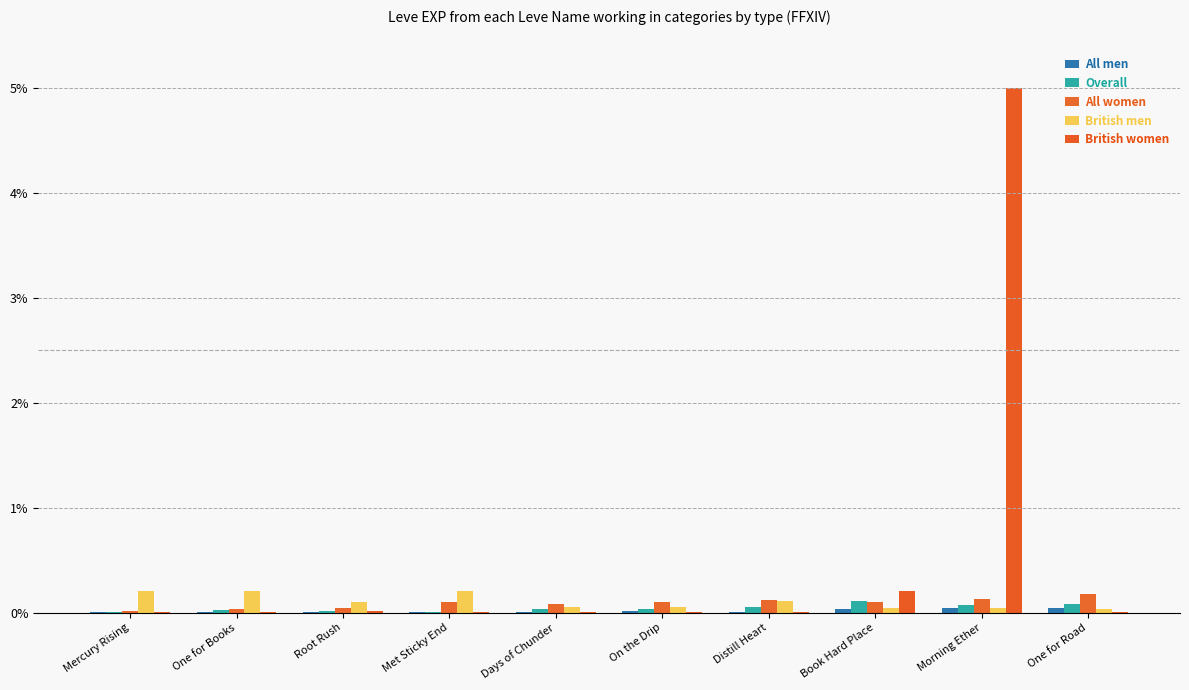

Between One for Books and On the Drip, which series saw the biggest shift?

British men